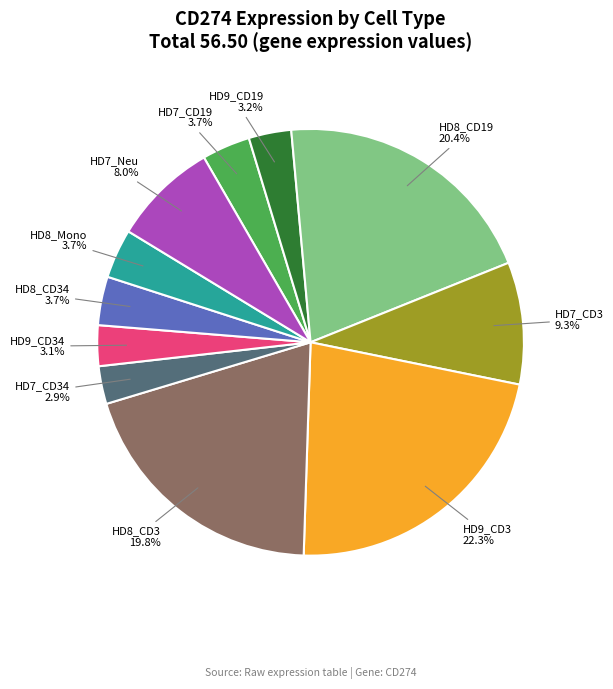

How much of the chart is everything except HD9_CD3?

77.7%